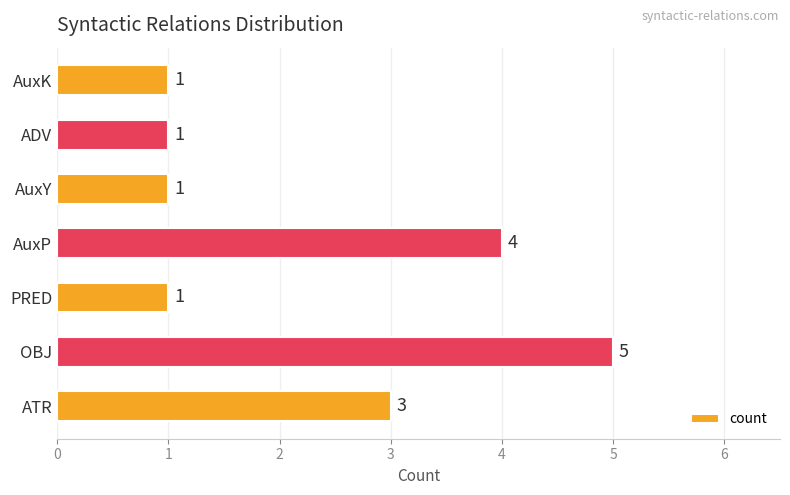

What is the change in value from OBJ to PRED?

-4